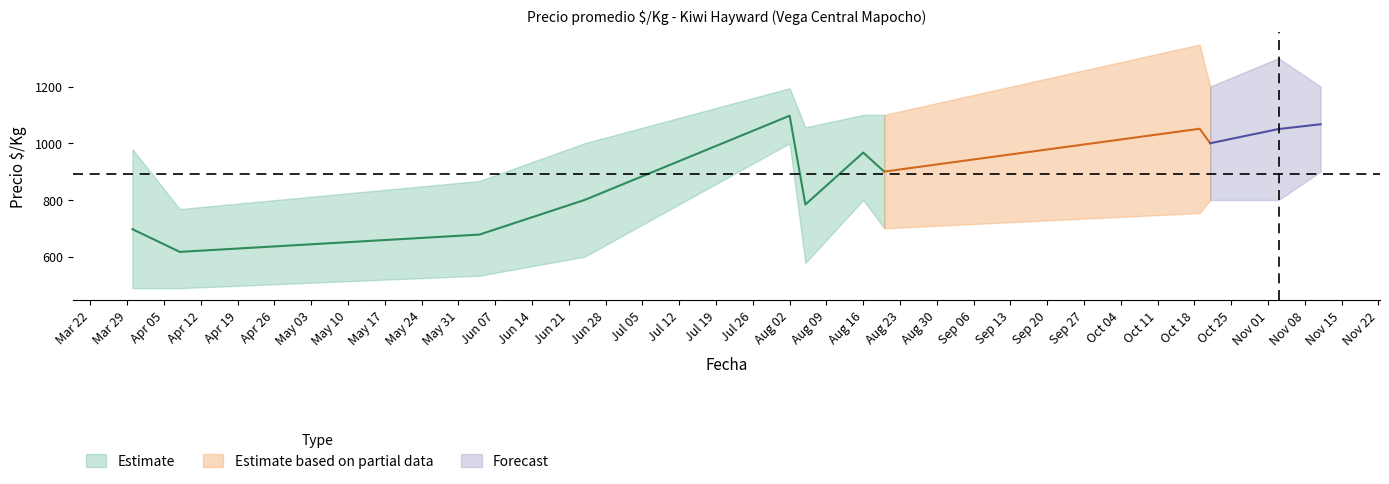

True or false: Volumen mean and Precio $/Kg mean cross at least once.

False